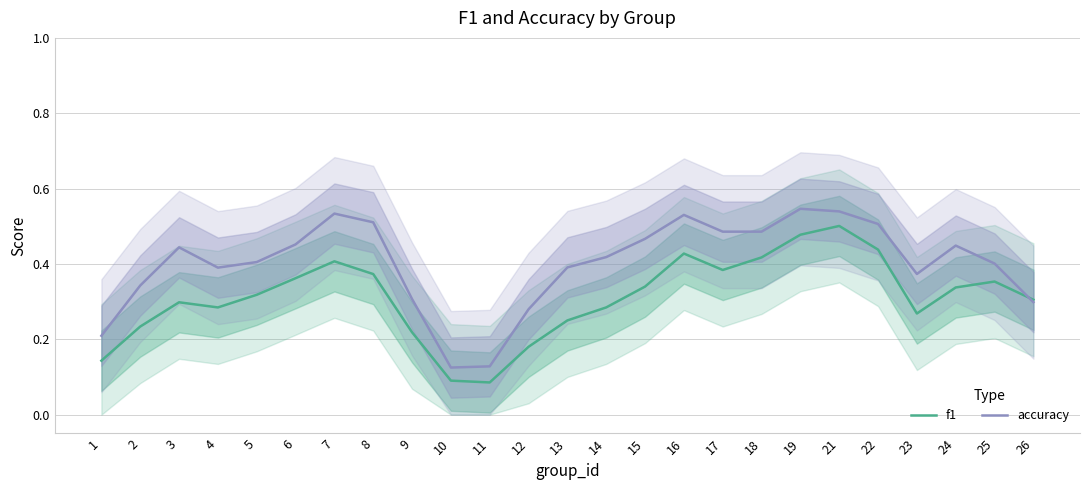

How many distinct data groups are displayed?

2